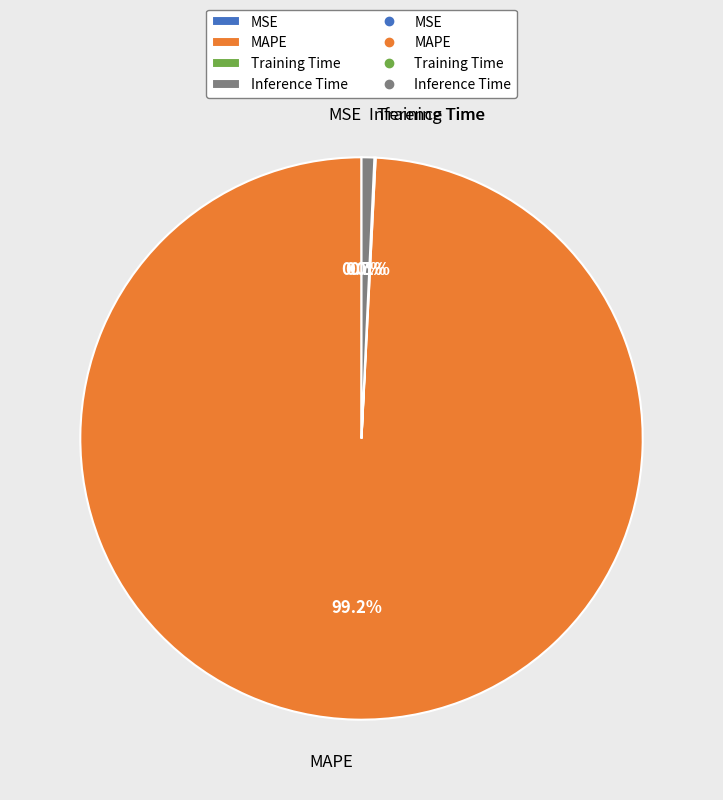

Is there any slice that represents more than half of the pie?

Yes